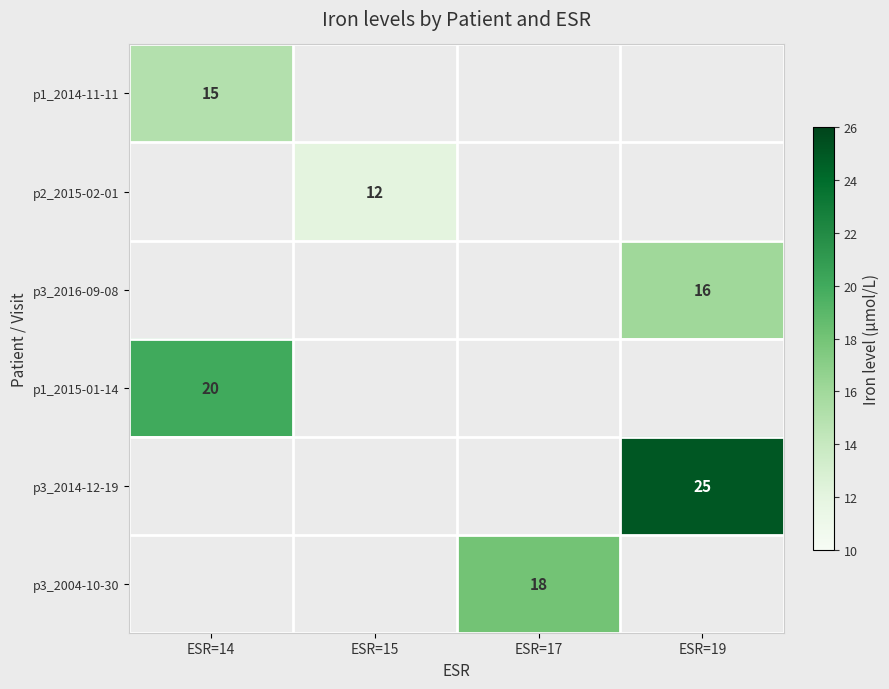

At which label does p1_2014-11-11 reach its minimum?

ESR=14